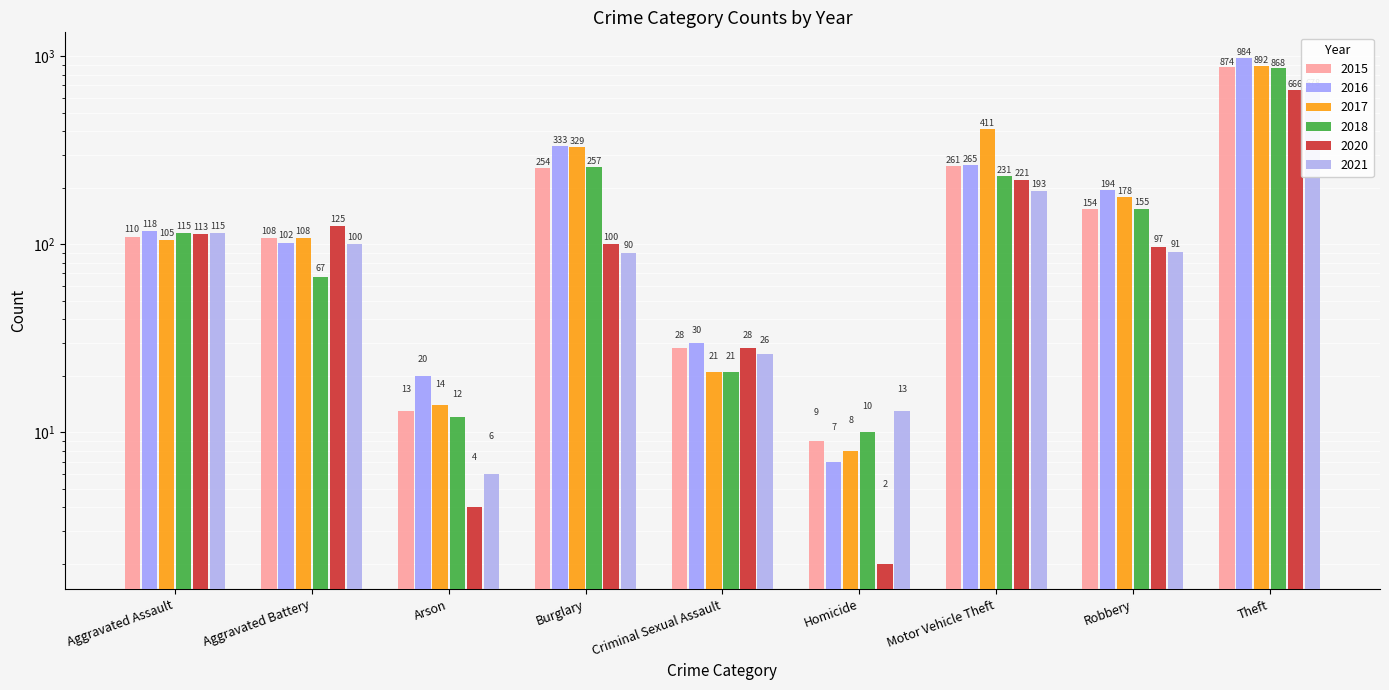

What is the maximum value shown in the chart?

984